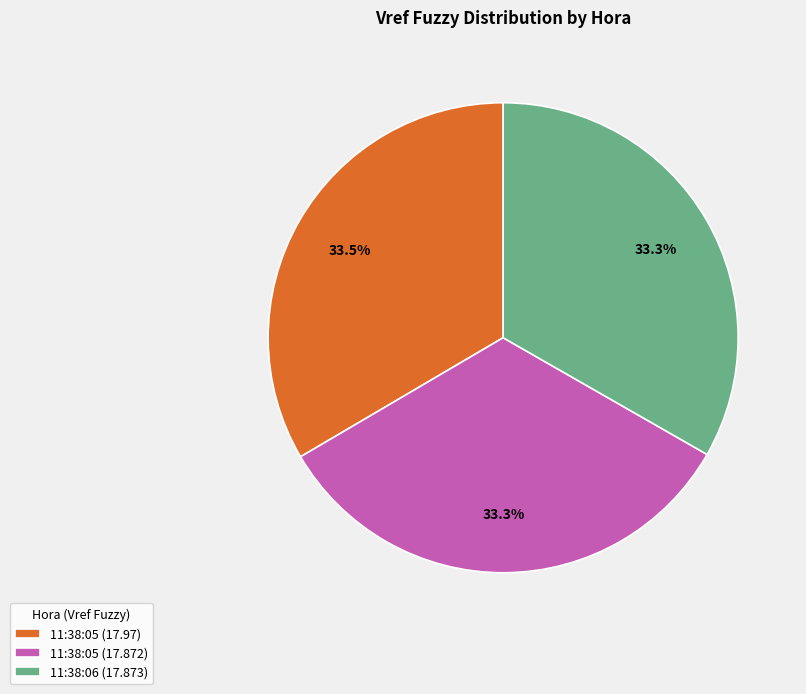

To the nearest percent, what percentage of the pie is 11:38:06 (17.873)?

33%